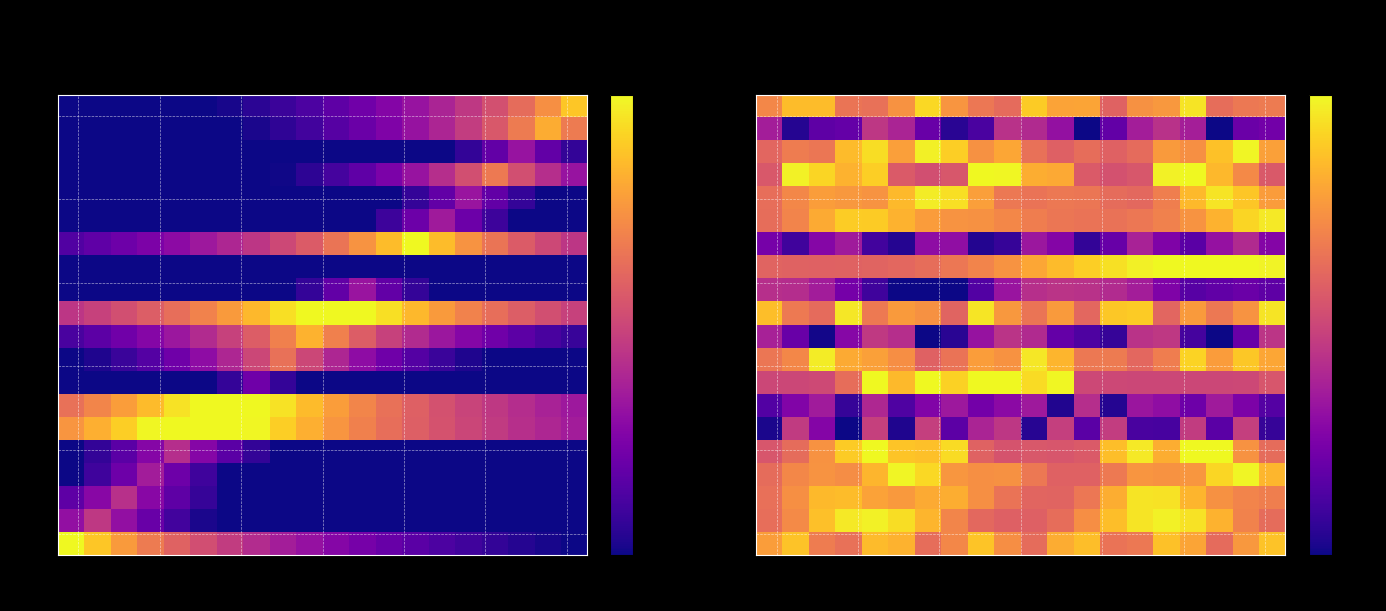

At how many categories does at least one series exceed -2?

20